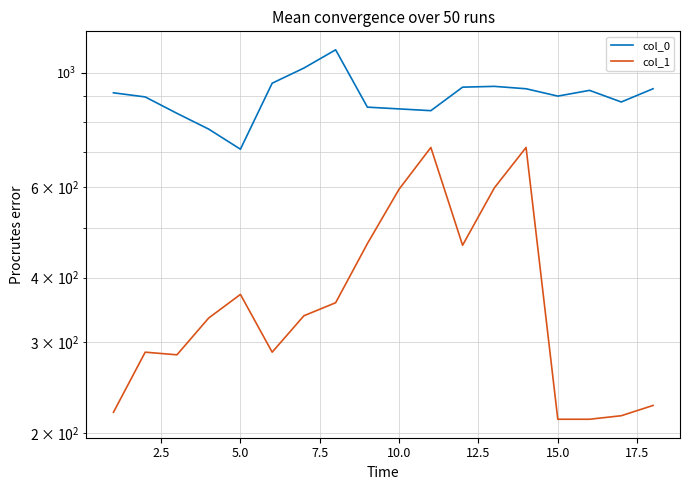

What is the difference between the maximum and second lowest values in the col_0 series?

330.0